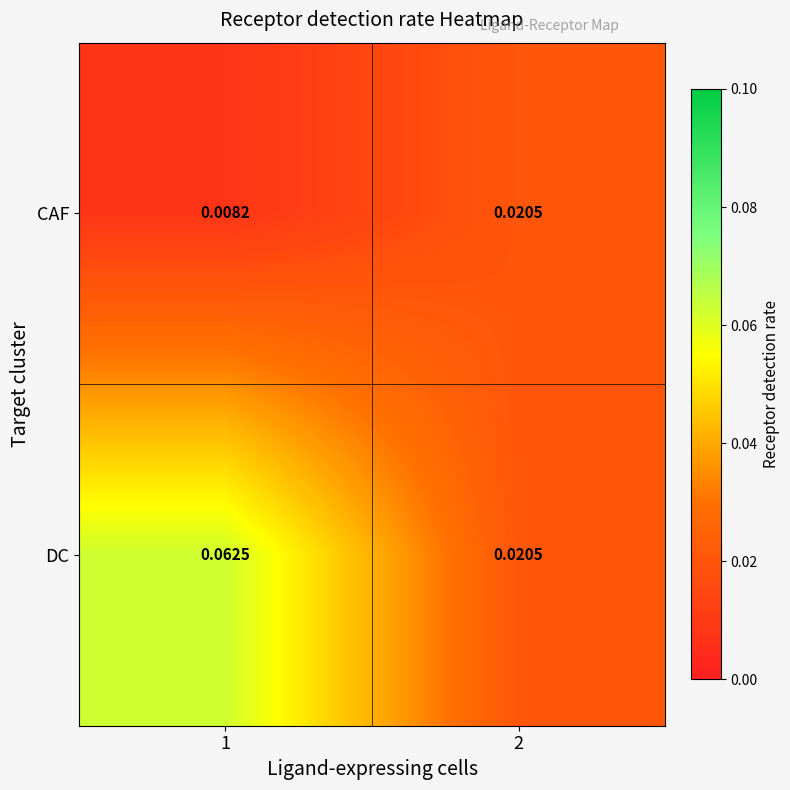

Is the value of CAF at 1 greater than the value of DC at 2?

No